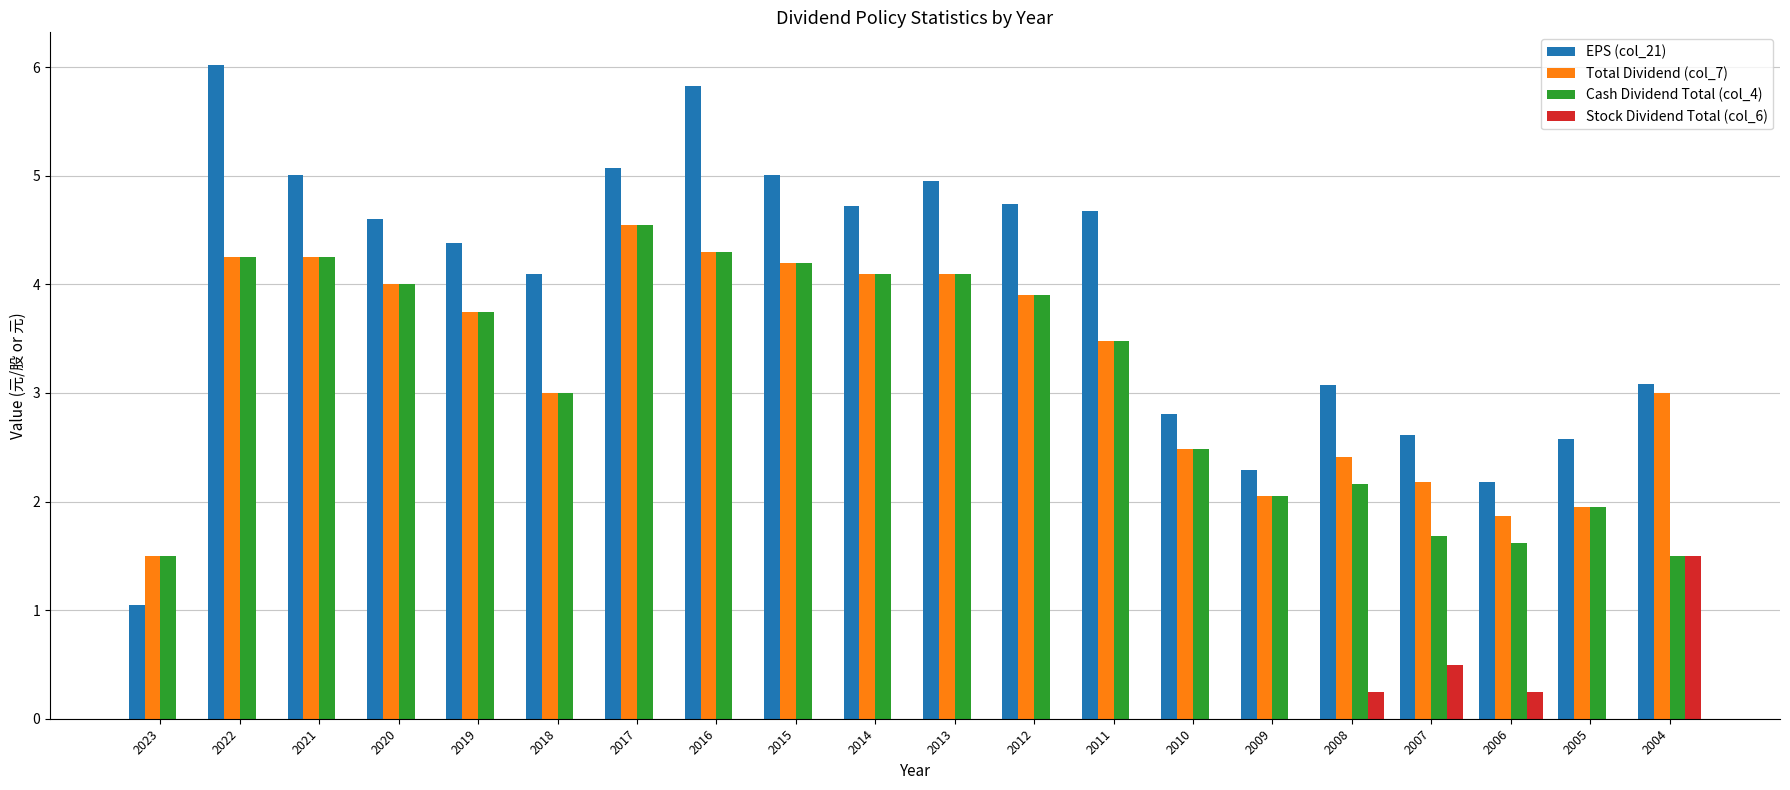

At which label does Cash Dividend Total (col_4) reach its peak?

2017